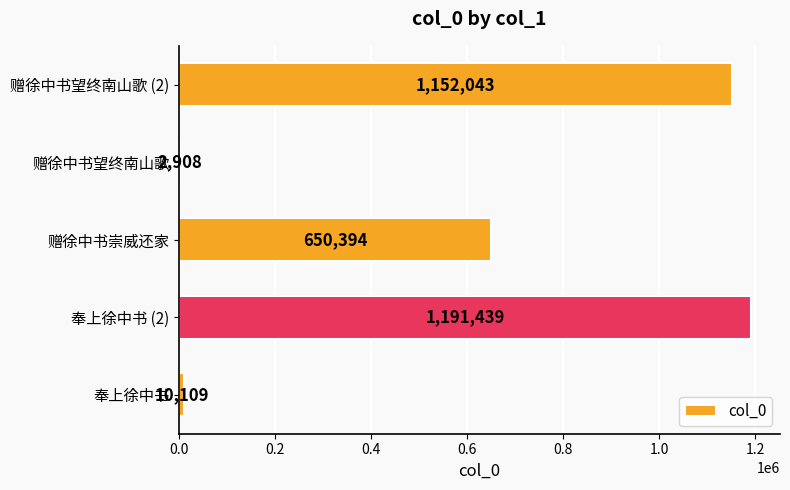

Which has a higher value, 奉上徐中书 or 奉上徐中书 (2)?

奉上徐中书 (2)